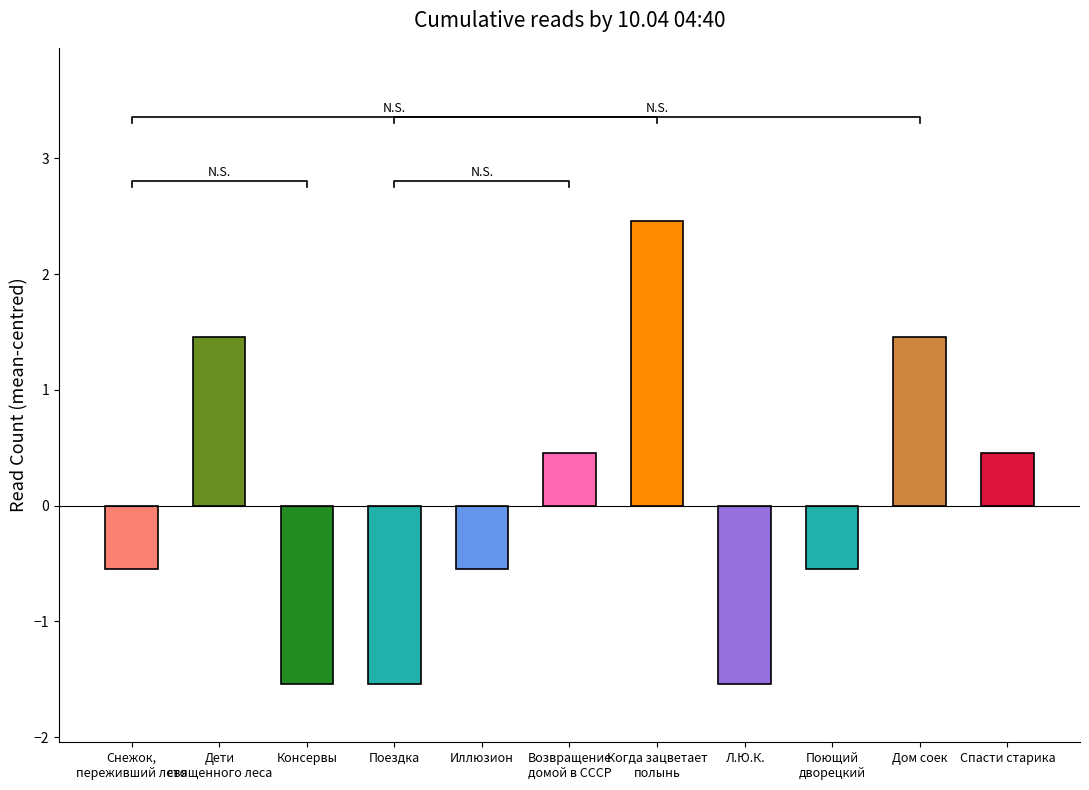

At which label is the value closest to 0?

Возвращение домой в СССР